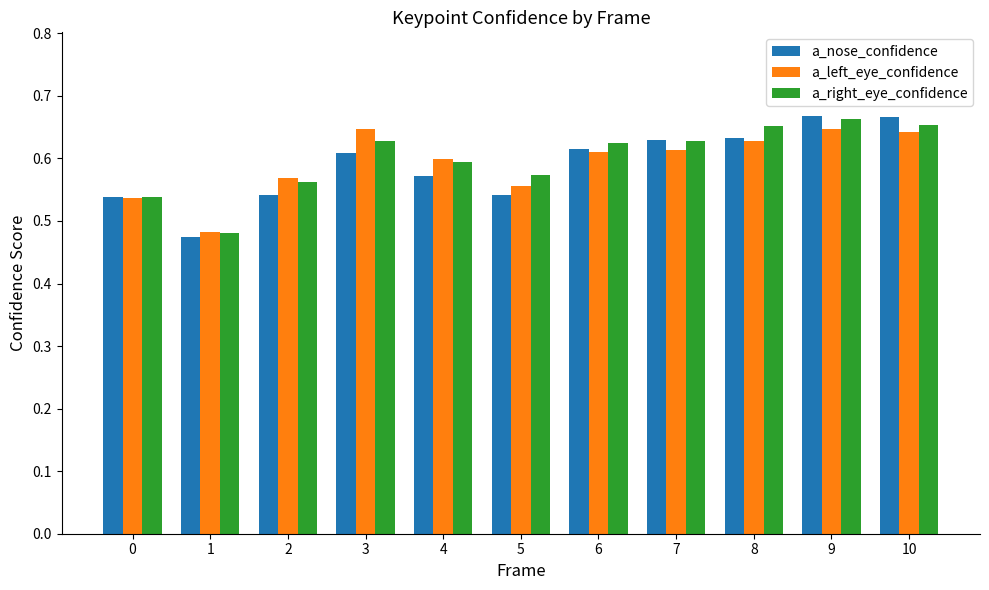

How many a_left_eye_confidence values are between 0 and 1?

11